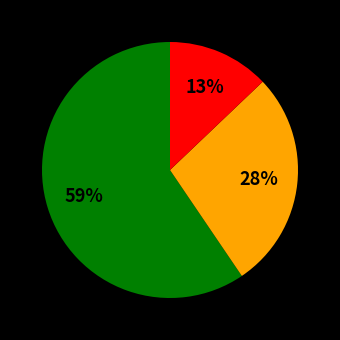

To the nearest percent, what is the average slice percentage?

33%